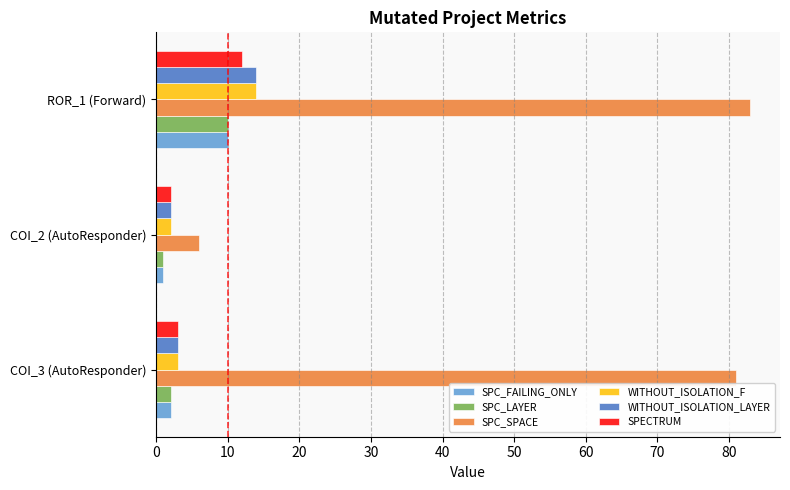

Count the number of data series in this chart.

6